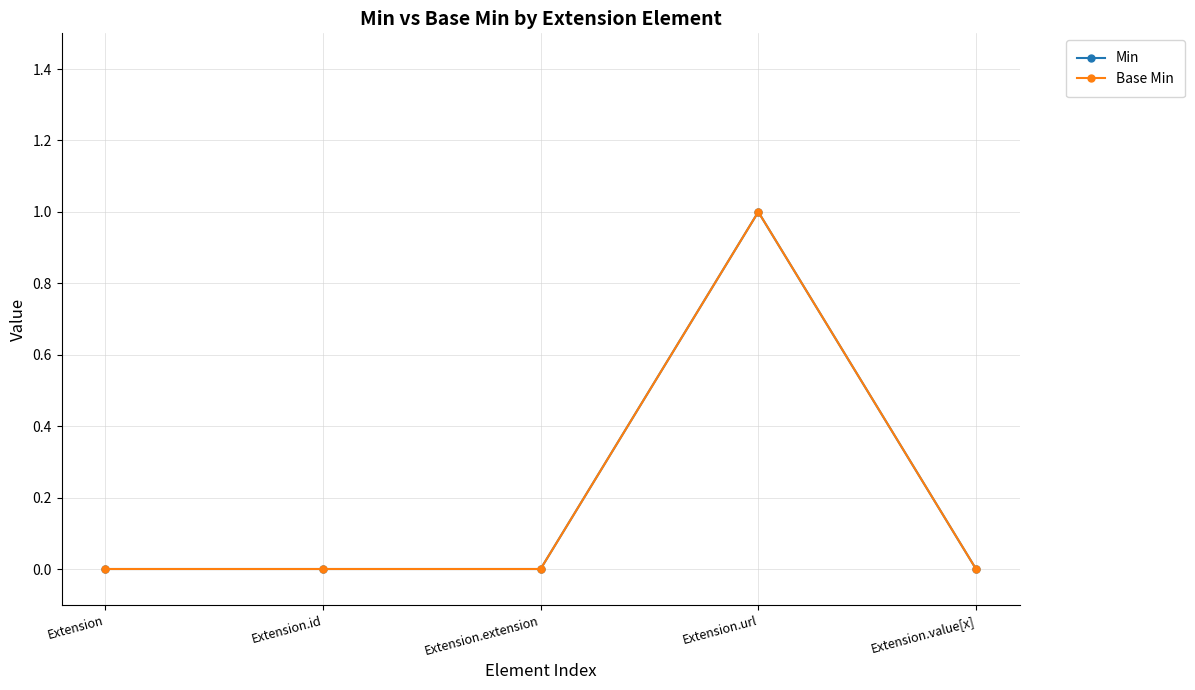

Rank the series at Extension.extension from lowest to highest value.

Min, Base Min